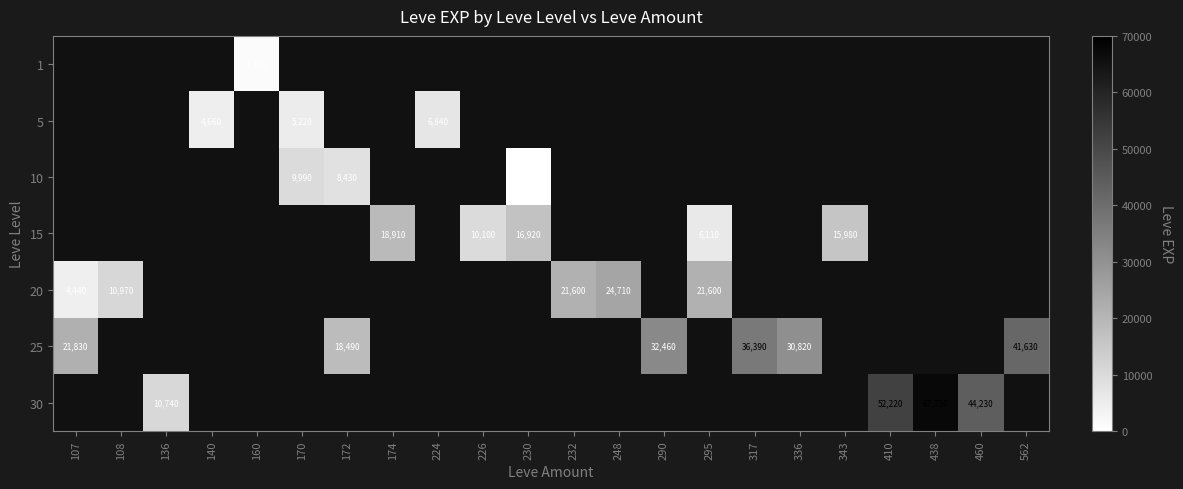

True or false: 20 has a value of 37604 at 232.

False